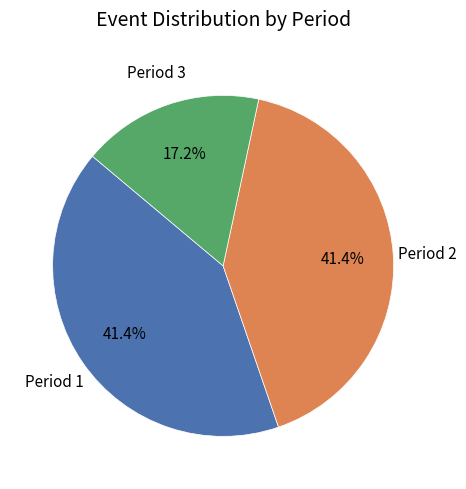

Is there a majority slice in this chart?

No